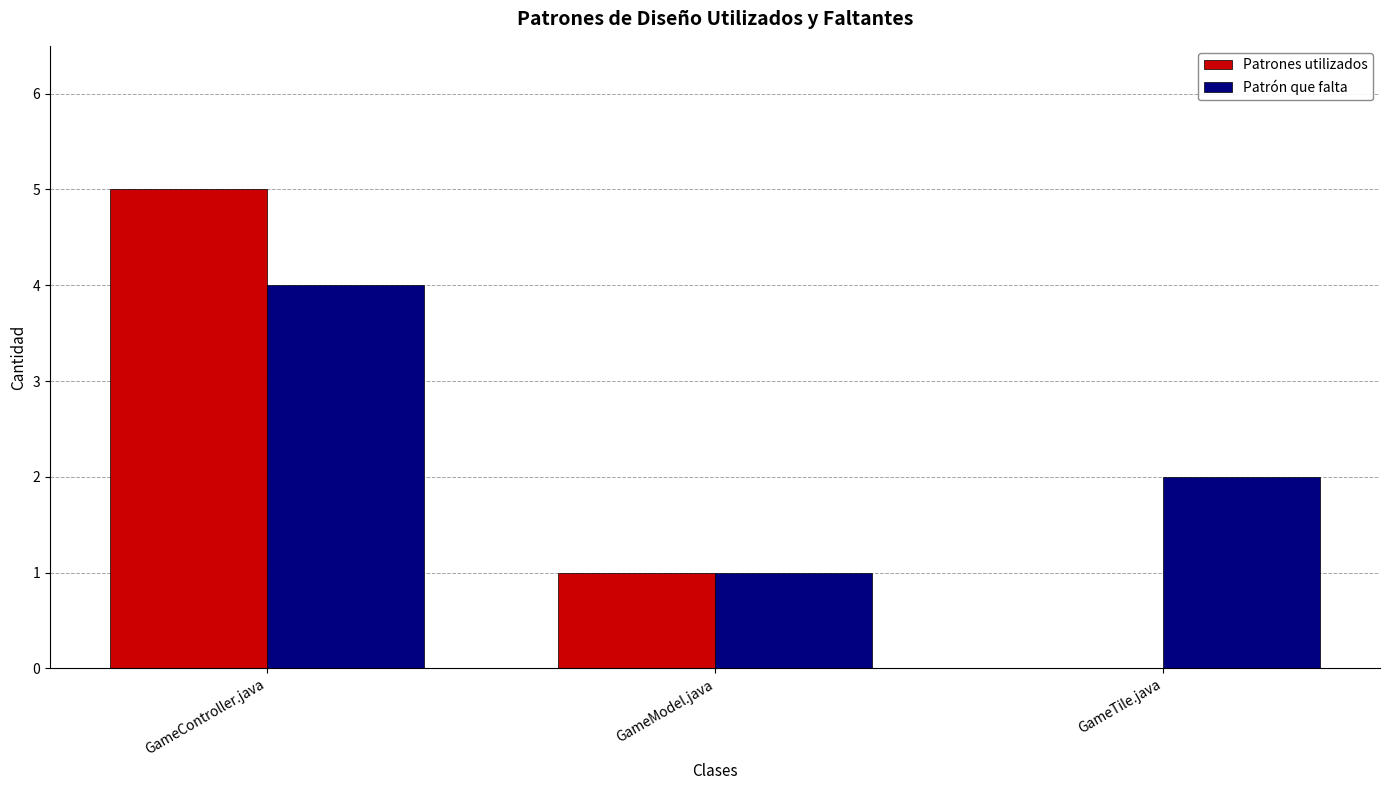

Between GameController.java and GameTile.java, which series saw the biggest shift?

Patrones utilizados